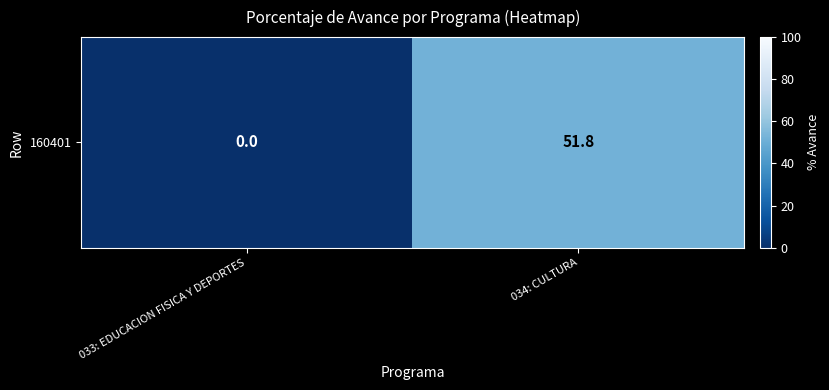

What is the greatest value displayed?

51.8